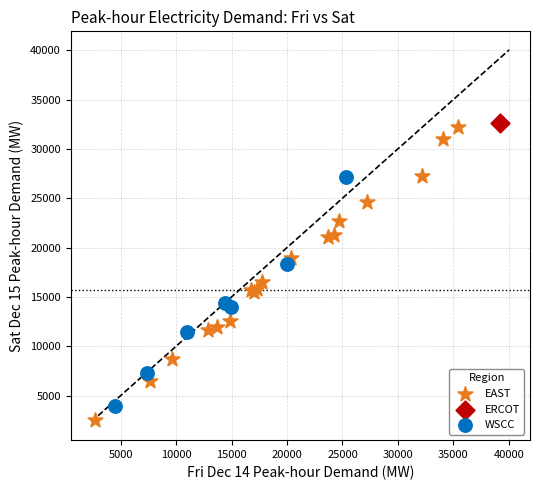

What are all the series names shown in the legend?

EAST, ERCOT, WSCC